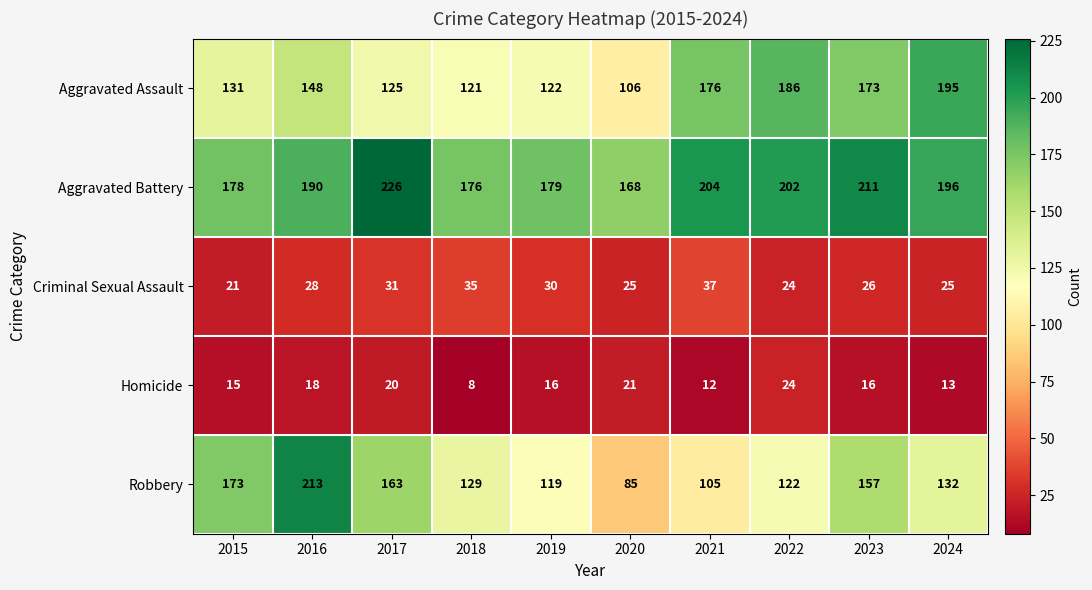

Which category has the lowest value in the Homicide series?

2018